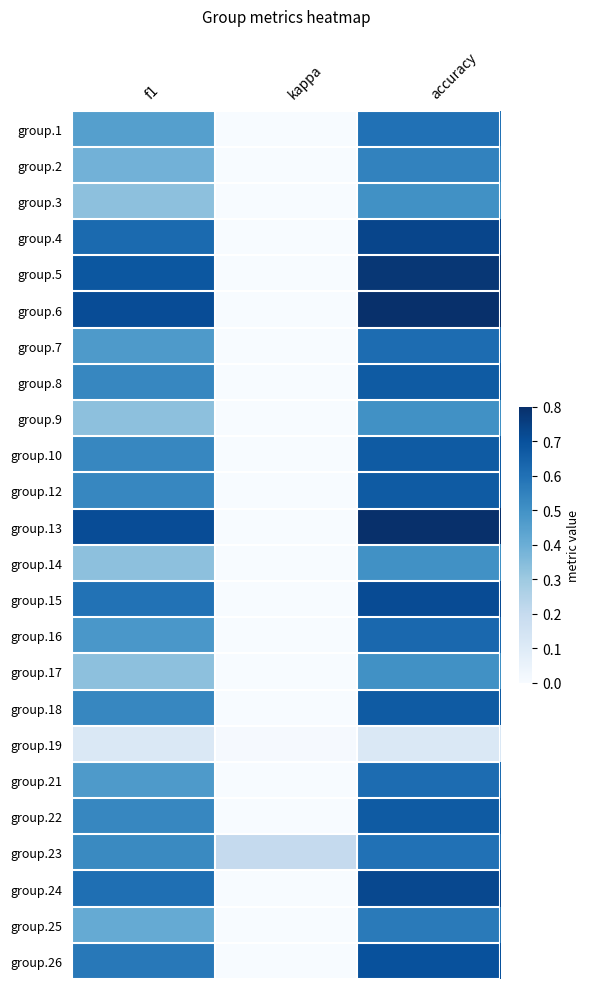

Reading left to right, what are all the values shown in this chart?

group.1: f1=0.5	kappa=0.0	accuracy=0.6
group.2: f1=0.4	kappa=0.0	accuracy=0.5
group.3: f1=0.3	kappa=0.0	accuracy=0.5
group.4: f1=0.6	kappa=0.0	accuracy=0.7
group.5: f1=0.7	kappa=0.0	accuracy=0.8
group.6: f1=0.7	kappa=0.0	accuracy=0.8
group.7: f1=0.5	kappa=0.0	accuracy=0.6
group.8: f1=0.5	kappa=0.0	accuracy=0.7
group.9: f1=0.3	kappa=0.0	accuracy=0.5
group.10: f1=0.5	kappa=0.0	accuracy=0.7
group.12: f1=0.5	kappa=0.0	accuracy=0.7
group.13: f1=0.7	kappa=0.0	accuracy=0.8
group.14: f1=0.3	kappa=0.0	accuracy=0.5
group.15: f1=0.6	kappa=0.0	accuracy=0.7
group.16: f1=0.5	kappa=0.0	accuracy=0.6
group.17: f1=0.3	kappa=0.0	accuracy=0.5
group.18: f1=0.5	kappa=0.0	accuracy=0.7
group.19: f1=0.1	kappa=0.0	accuracy=0.1
group.21: f1=0.5	kappa=0.0	accuracy=0.6
group.22: f1=0.5	kappa=0.0	accuracy=0.7
group.23: f1=0.5	kappa=0.2	accuracy=0.6
group.24: f1=0.6	kappa=0.0	accuracy=0.7
group.25: f1=0.4	kappa=0.0	accuracy=0.6
group.26: f1=0.6	kappa=0.0	accuracy=0.7